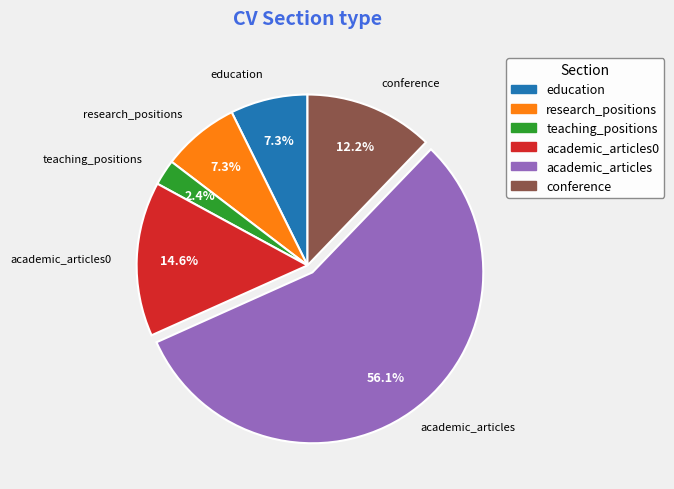

Is there any slice that represents more than half of the pie?

Yes